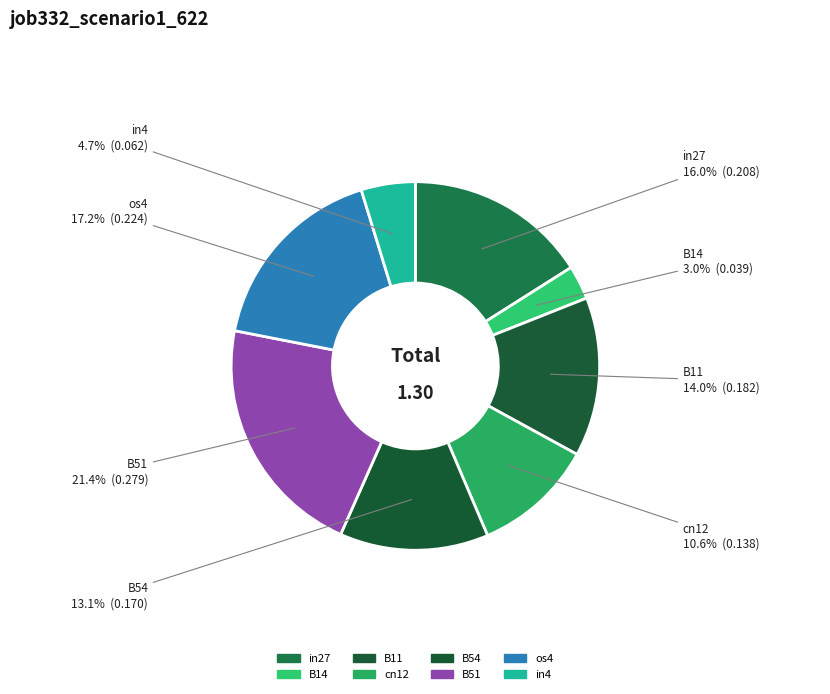

Is it true that B54 is 24% of the pie?

False